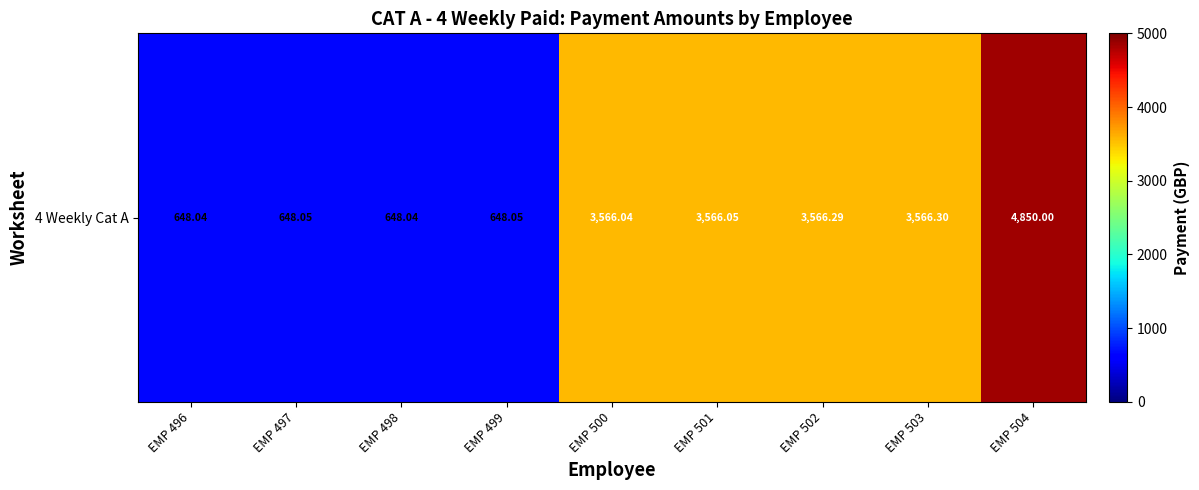

List the labels in order of value, largest first.

EMP 504, EMP 503, EMP 502, EMP 501, EMP 500, EMP 497, EMP 499, EMP 496, EMP 498